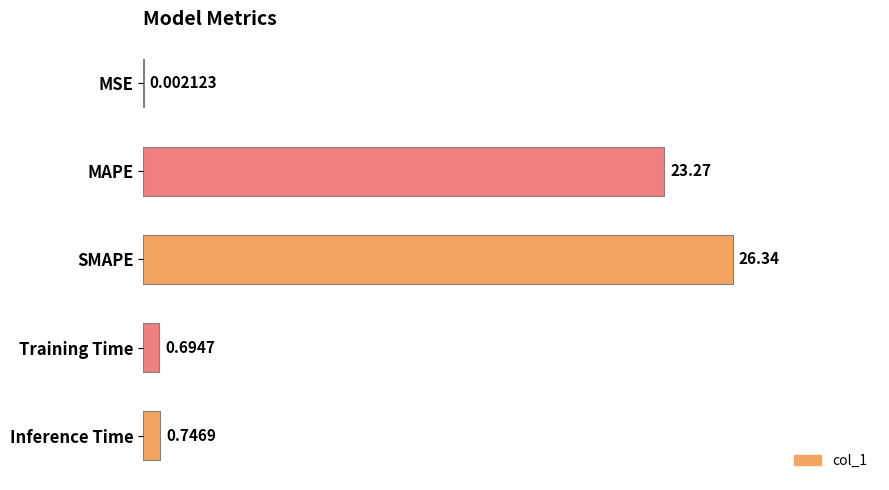

At which label is the value closest to 13?

MAPE